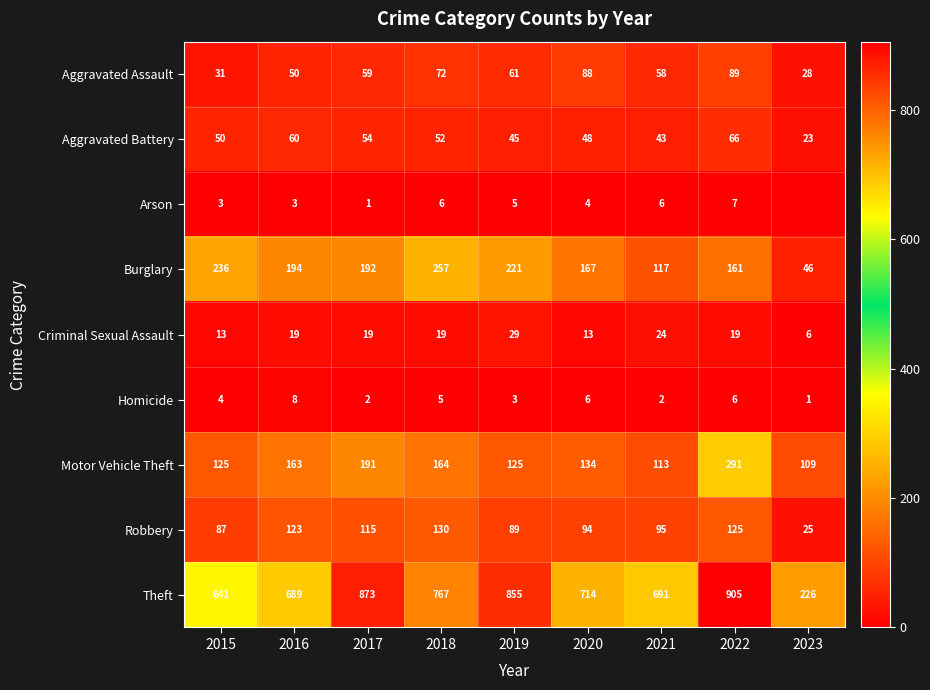

Between 2018 and 2019, which series saw the biggest shift?

Theft